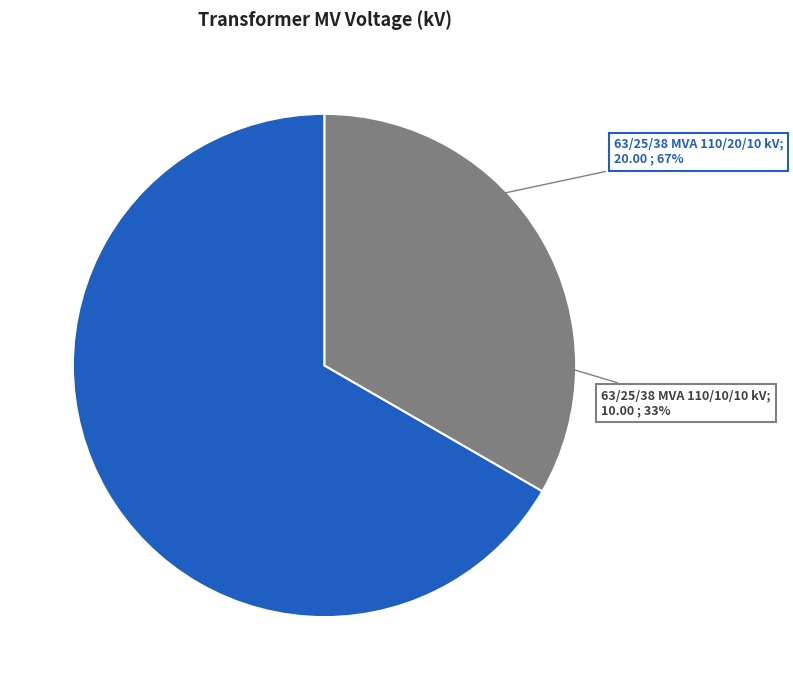

Is it true that 63/25/38 MVA 110/20/10 kV is 53% of the pie?

False